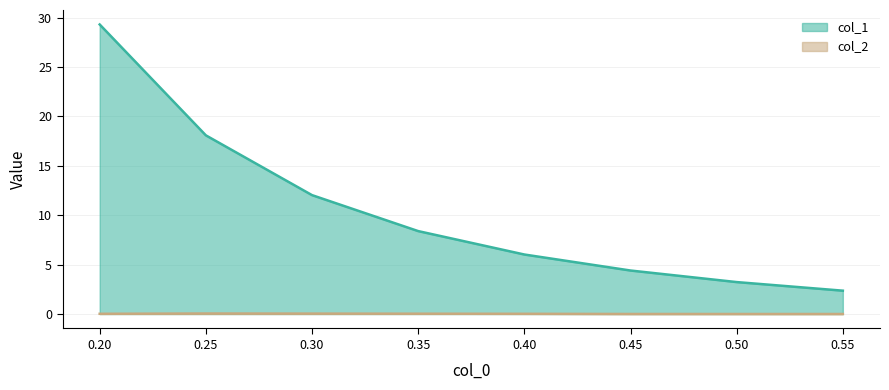

What are all the series names shown in the legend?

col_1, col_2